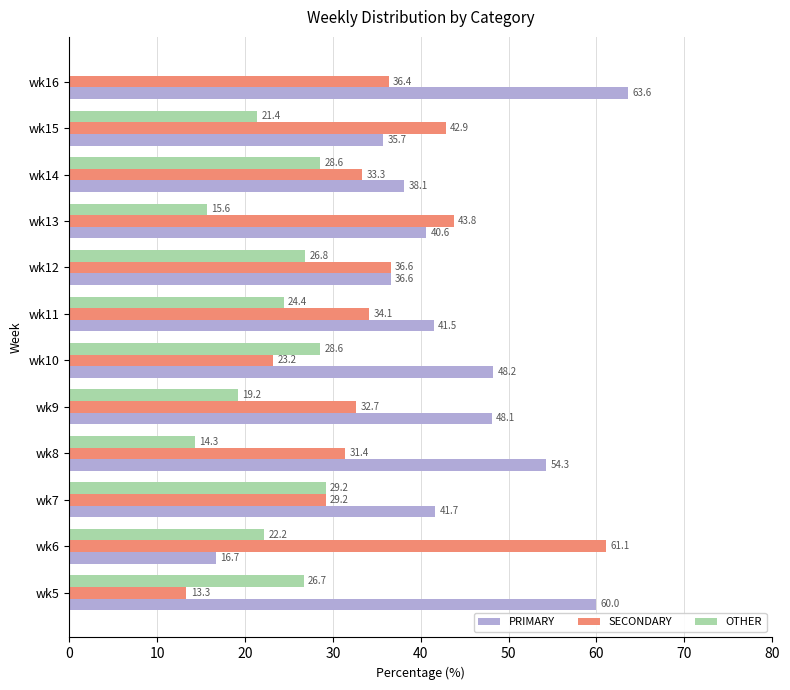

Which series has the largest range (max minus min)?

SECONDARY